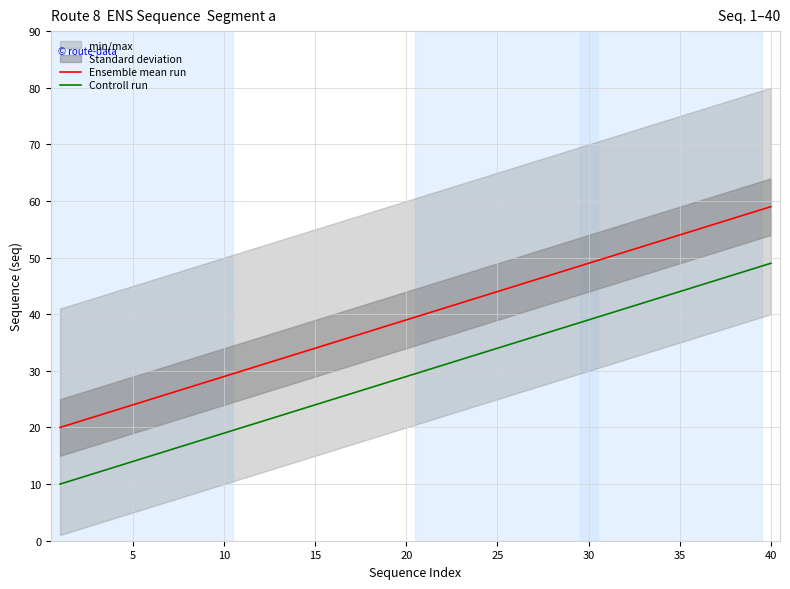

Is it true that Ensemble mean run equals 75 at 30?

False